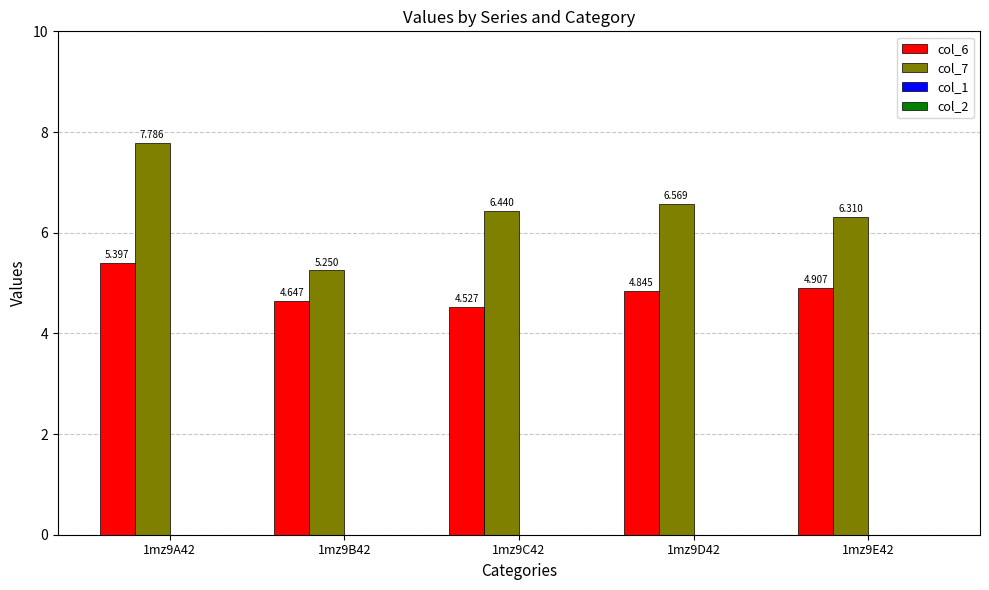

Is the value of col_7 at 1mz9D42 greater than the value of col_6 at 1mz9C42?

Yes